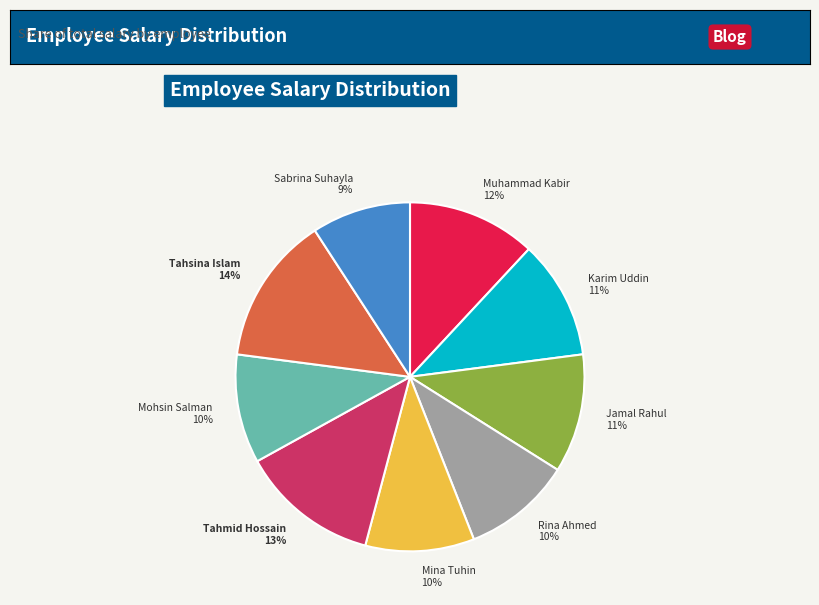

Count the number of slices in the pie.

9